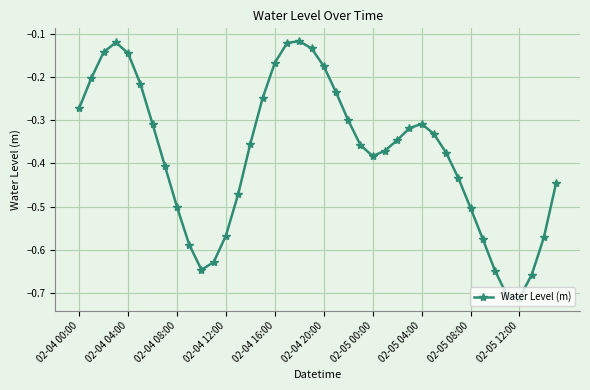

How many points are lower than both their immediate neighbors (excluding endpoints)?

3